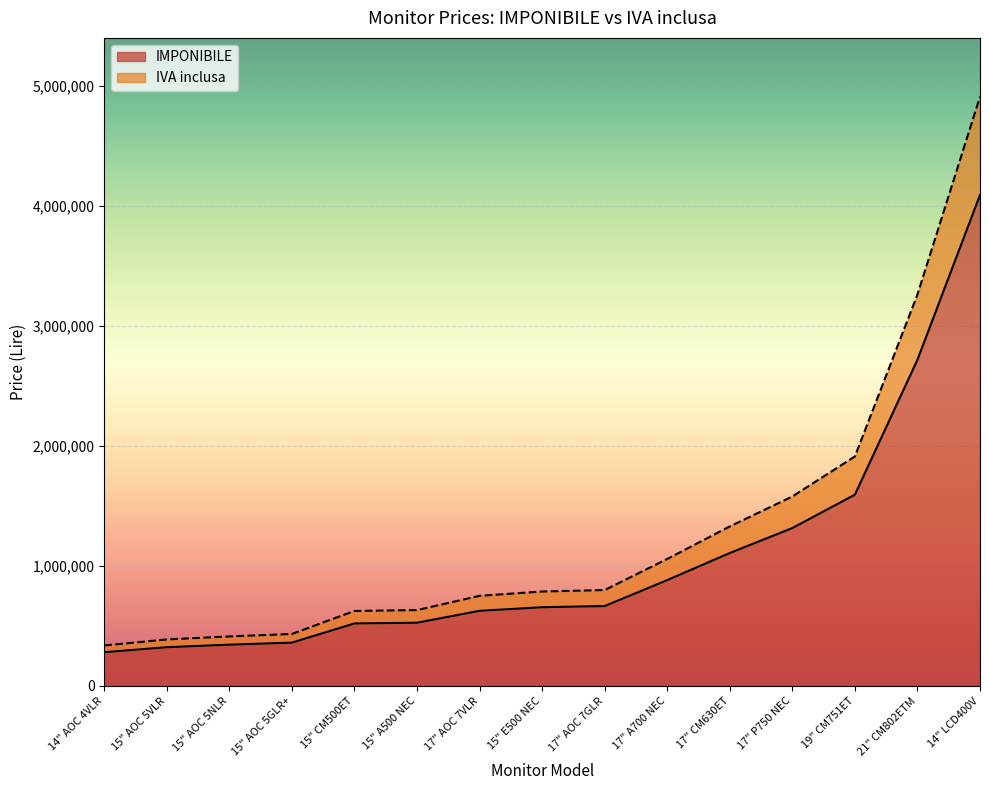

What is the difference between the IVA inclusa values at 15" AOC 5VLR and 19" CM751ET?

1525200